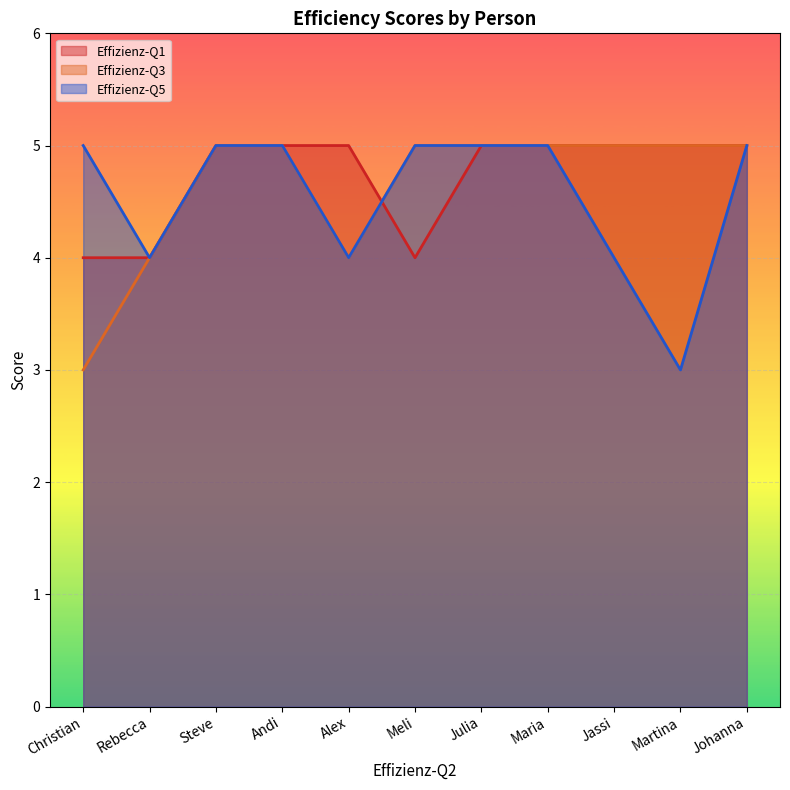

True or false: Effizienz-Q1 has more than 2 interior local peaks.

False